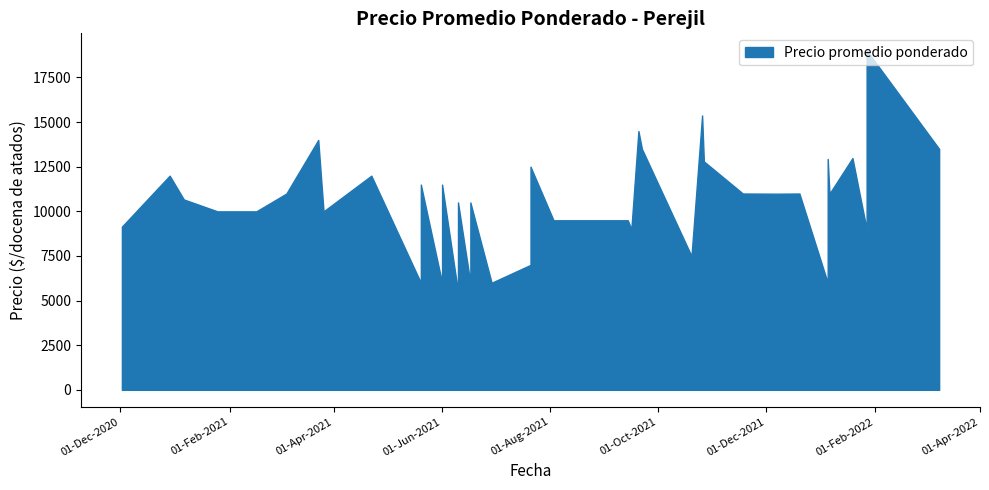

What is the label of the 3rd point from the left?

2021-01-06